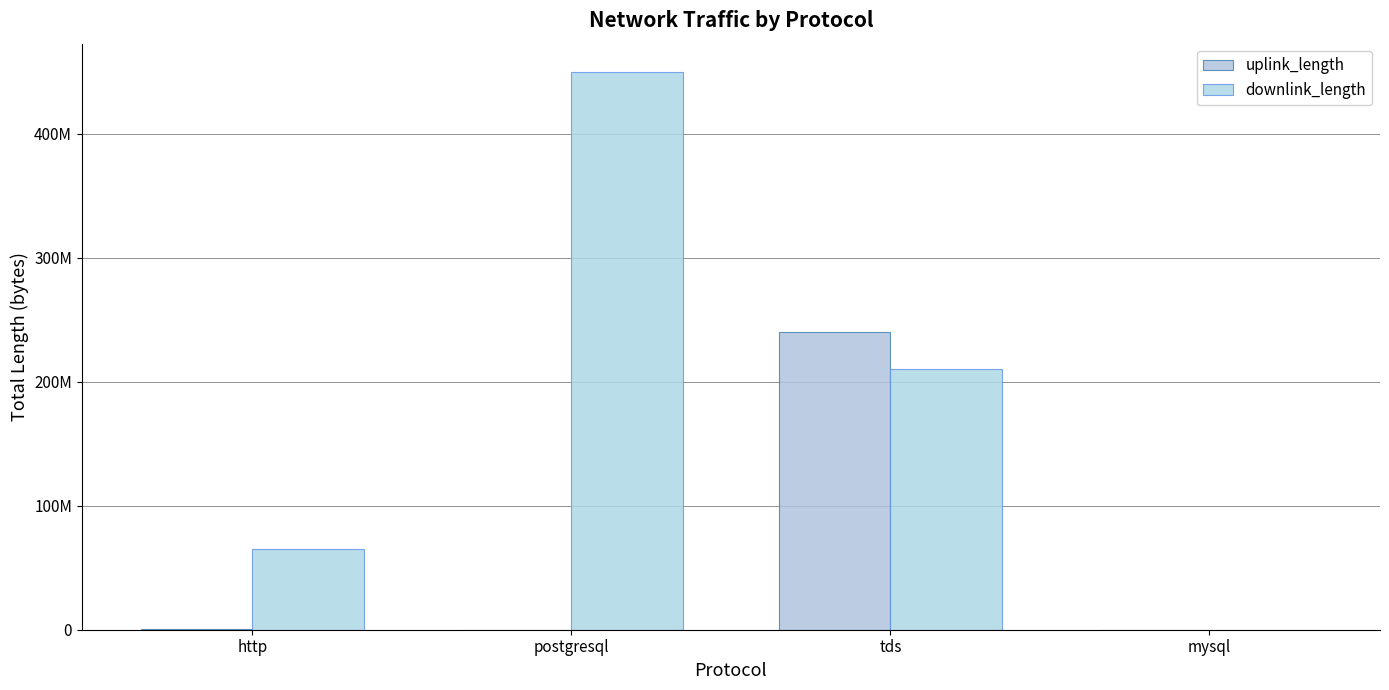

What is the difference between the downlink_length values at postgresql and tds?

239987160